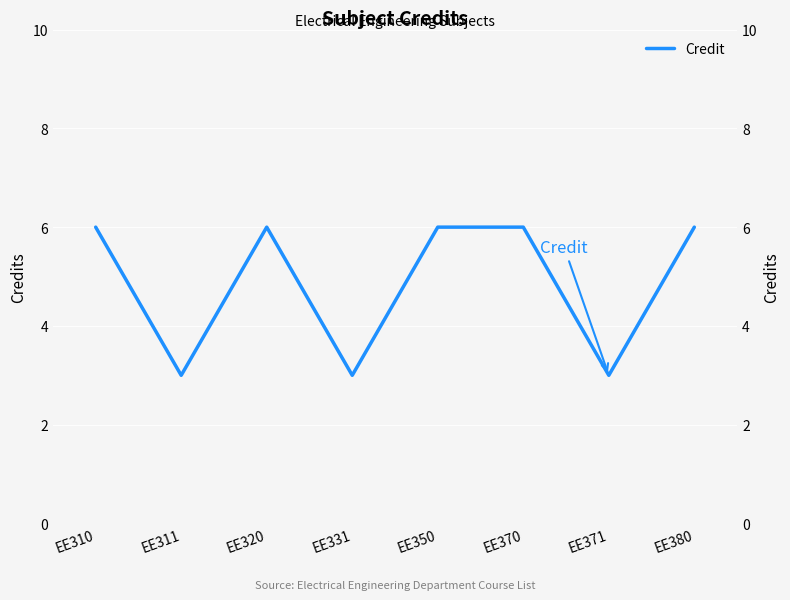

What is the average value?

5